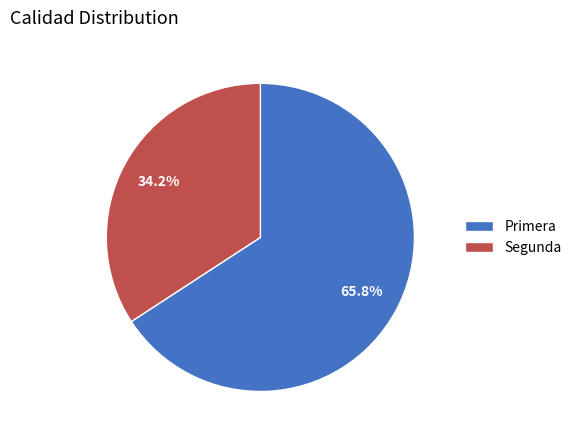

Count the number of slices in the pie.

2